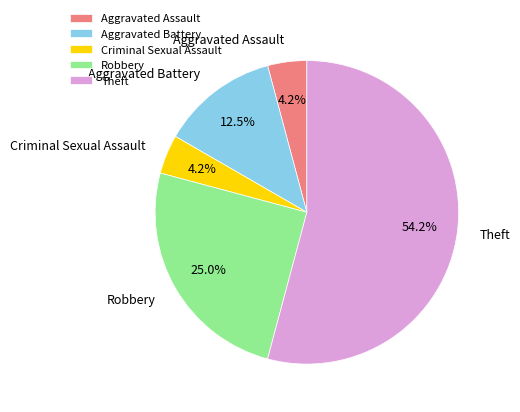

What percentage do Robbery and Aggravated Battery together represent?

37.5%